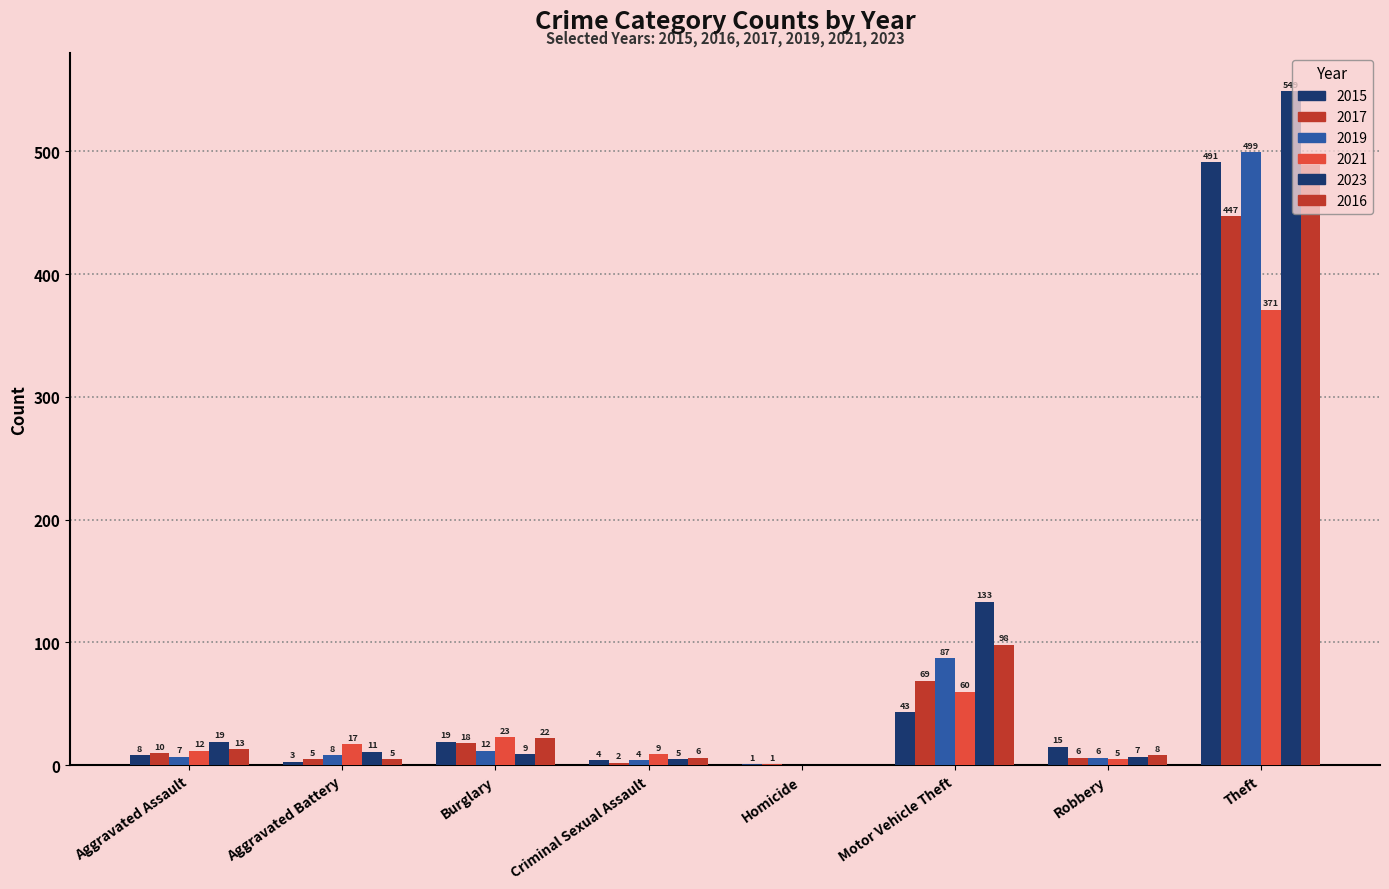

Are the bars grouped side by side (vs. stacked)?

Yes